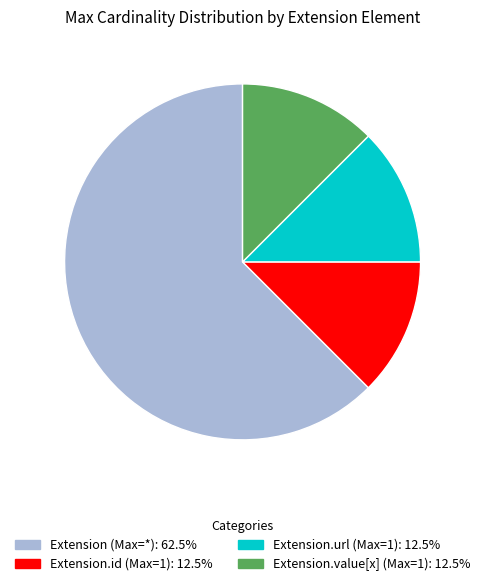

Does any single category account for the majority?

Yes